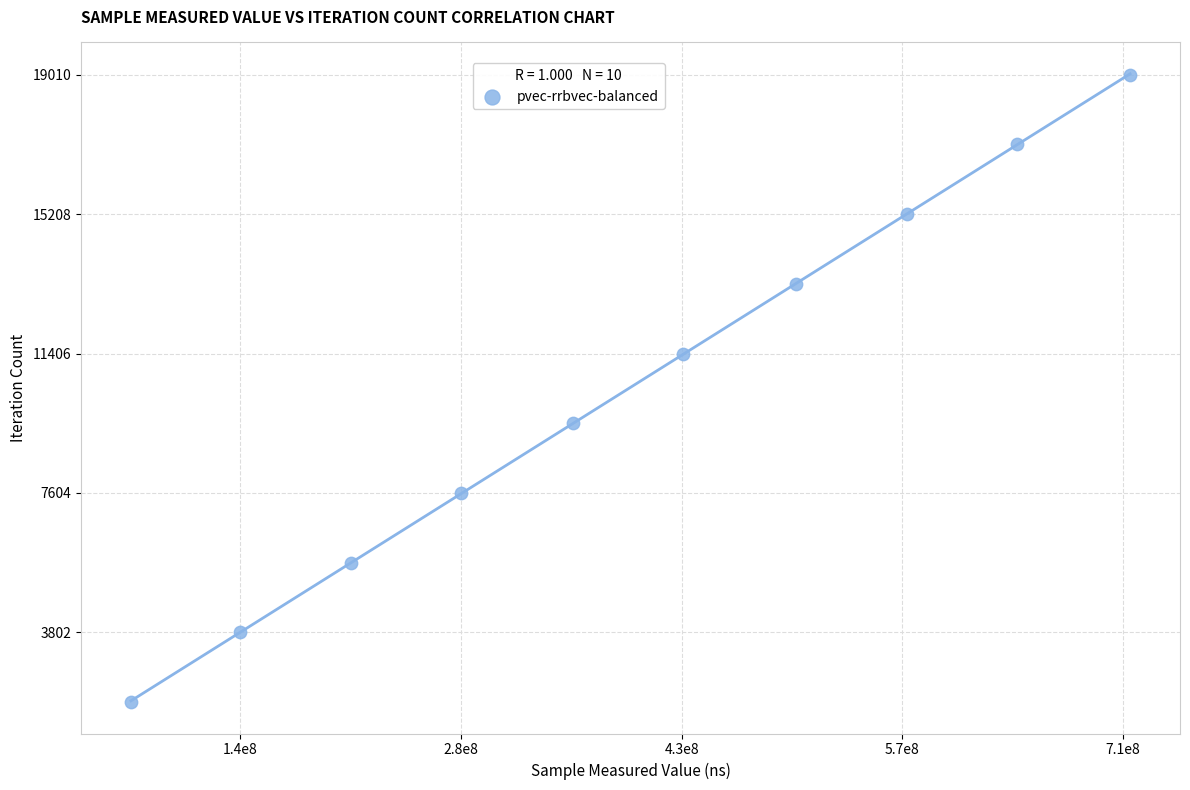

What is the average Y value?

10456